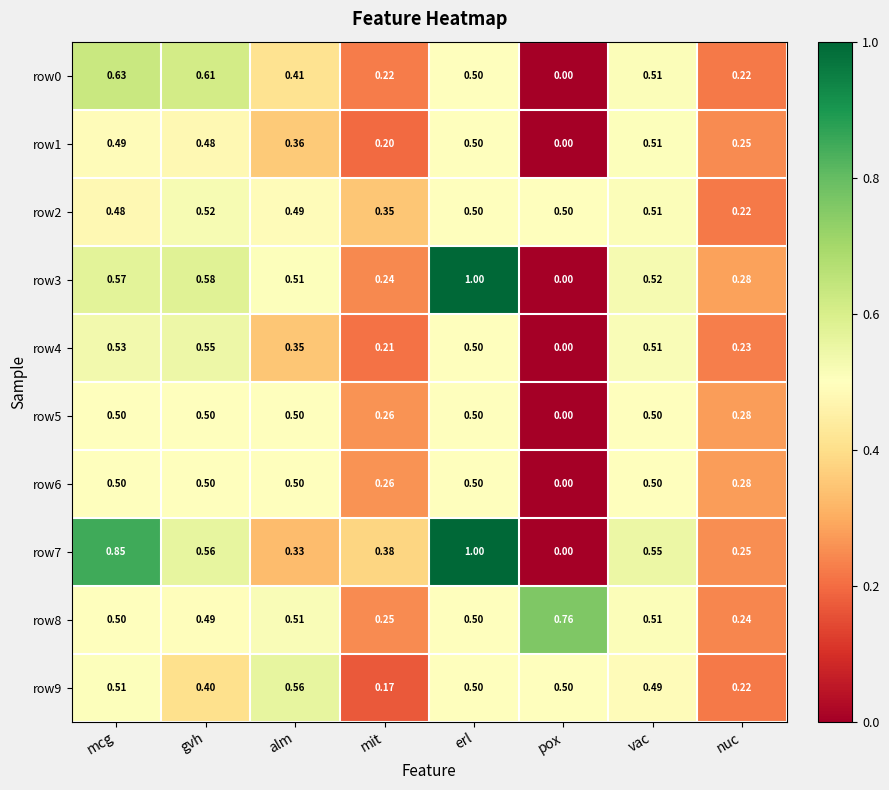

At which label is row7 closest to 0?

pox